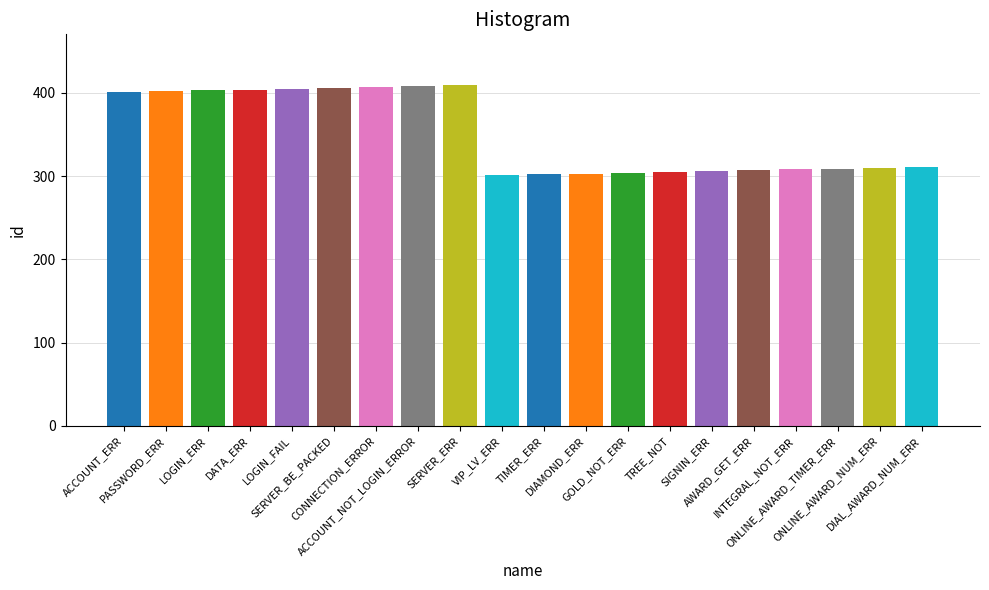

What is the sum of all values?

7011